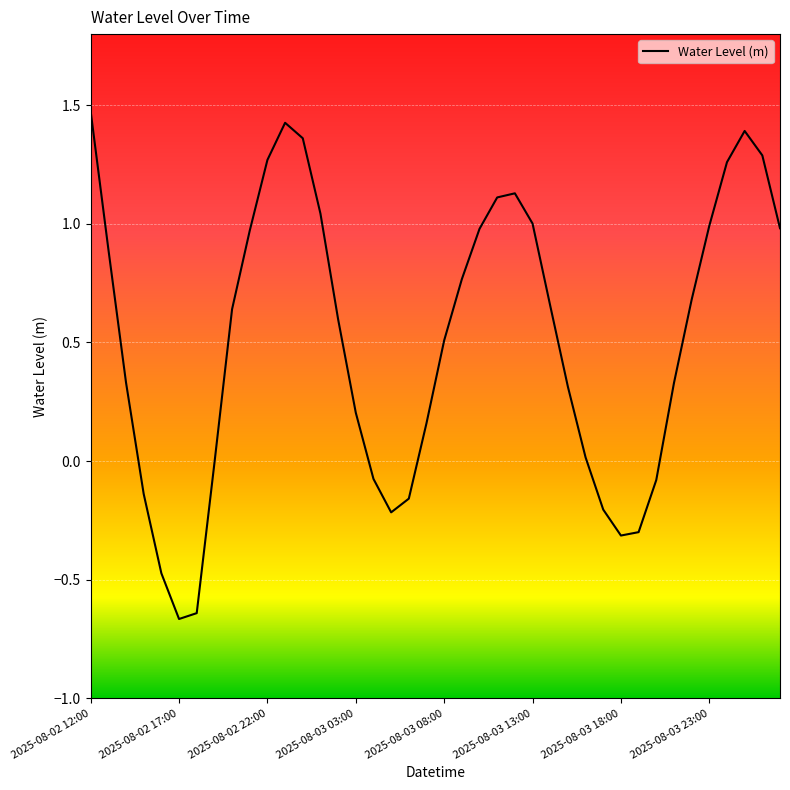

How many series are shown in this chart?

1